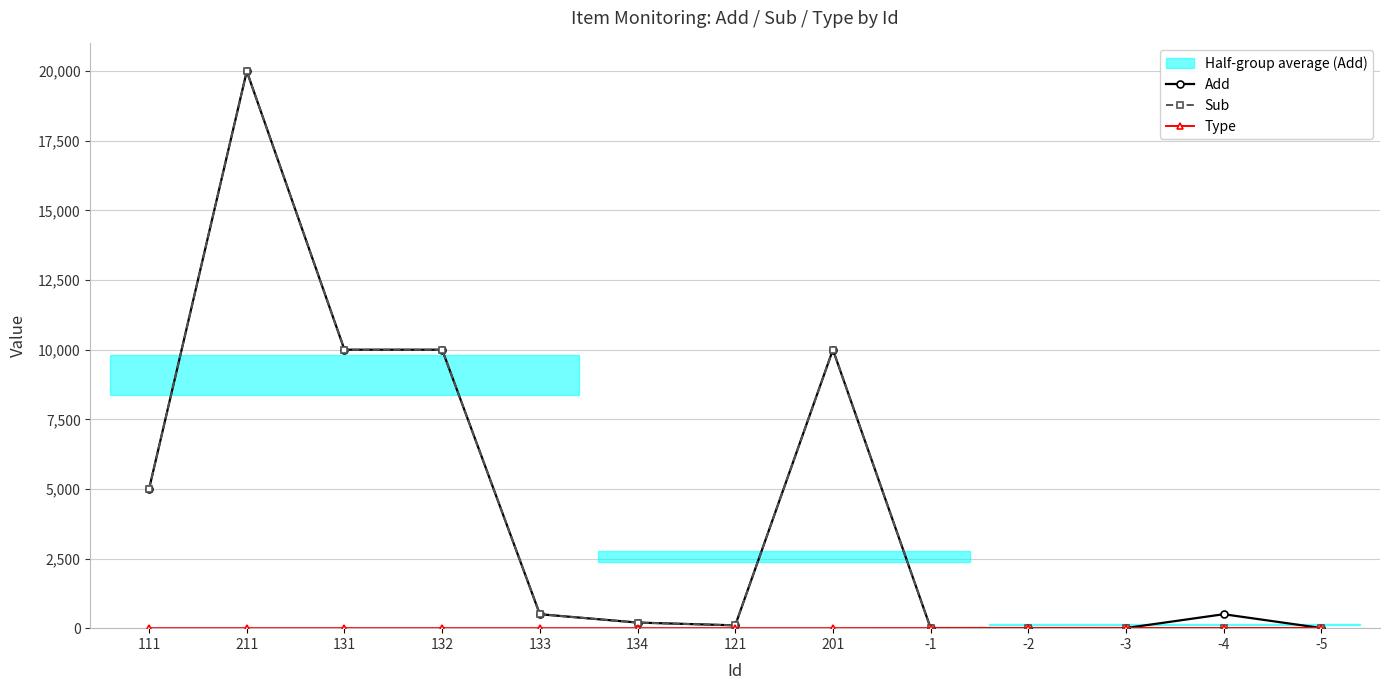

What is the sum of all Add values?

56312